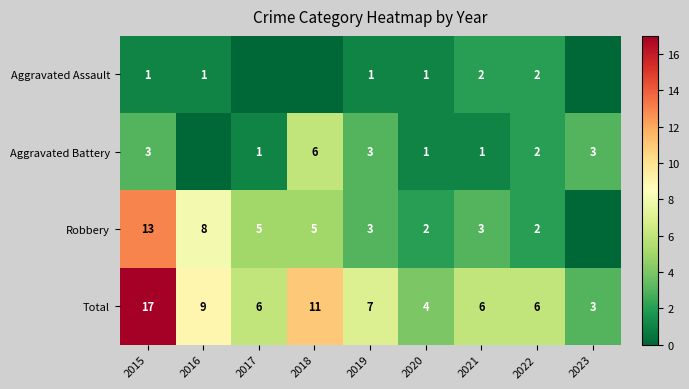

How many distinct data groups are displayed?

4